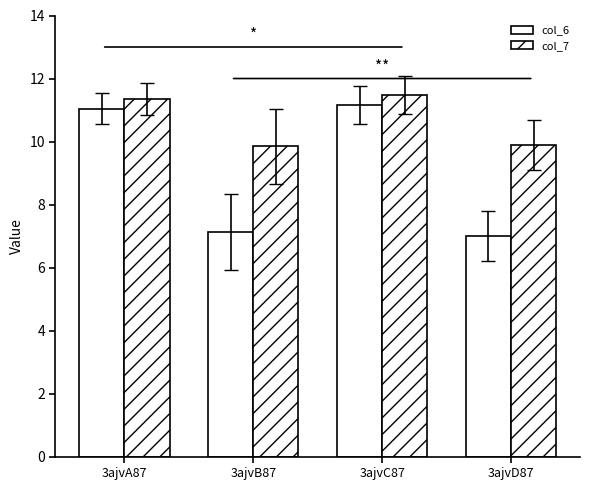

Rank the series by their average value, from highest to lowest.

col_7, col_6